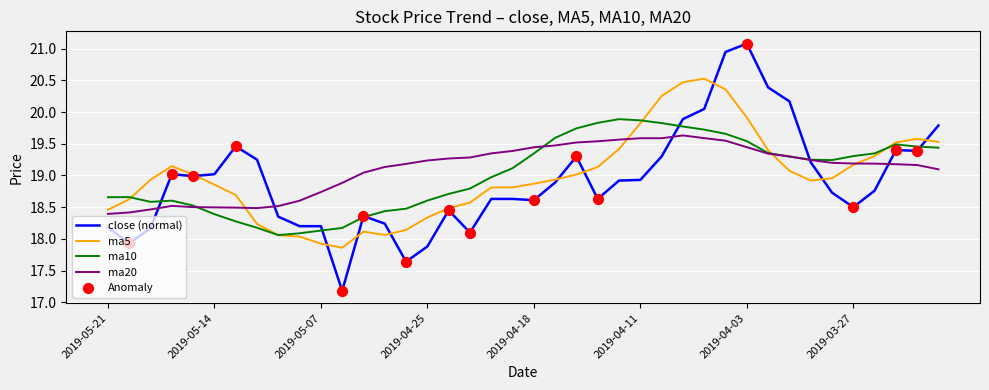

Which series has the widest spread of values?

close (normal)